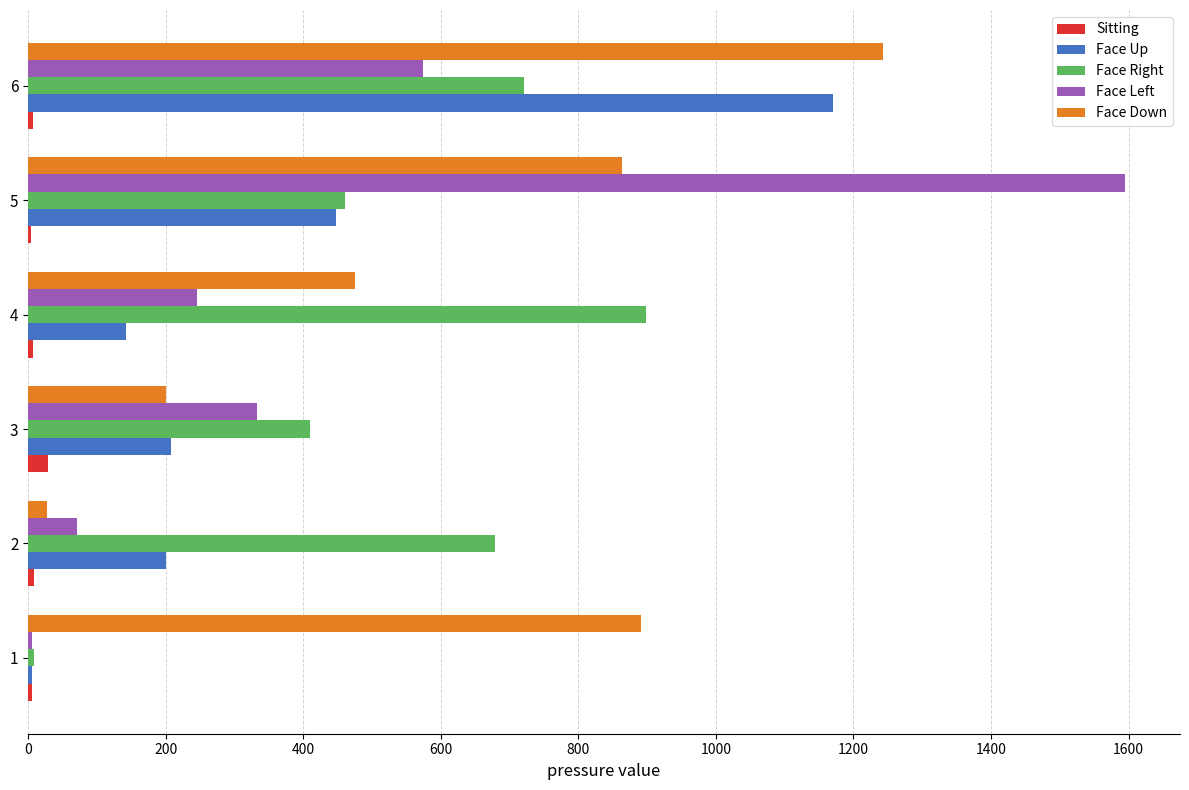

What is the sum of all Face Right values?

3176